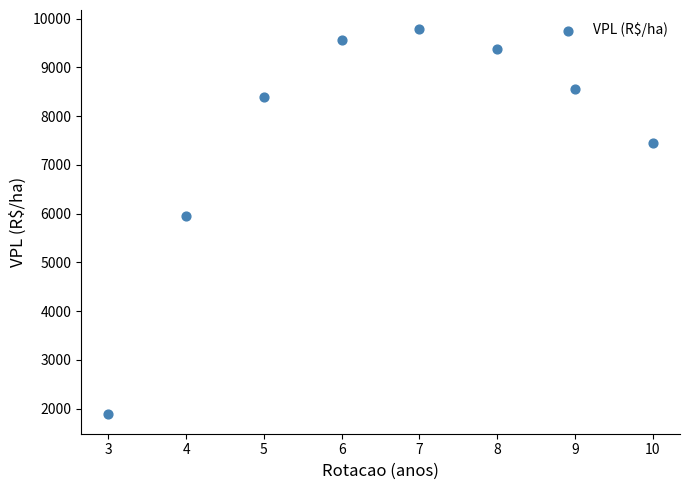

What Y value in the scatter plot is closest to 5831?

5941.7